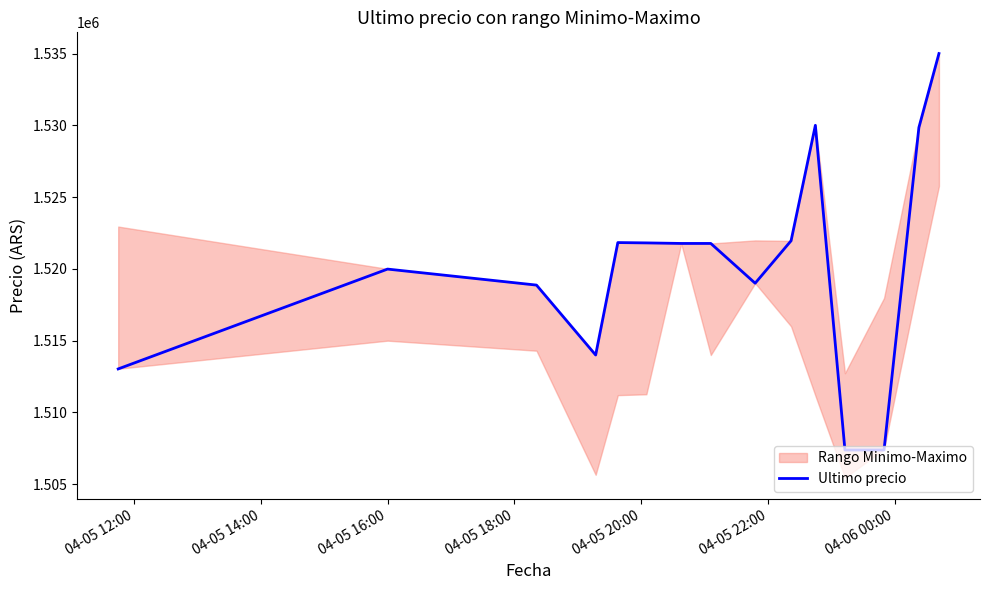

How many values exceed 1521771?

6